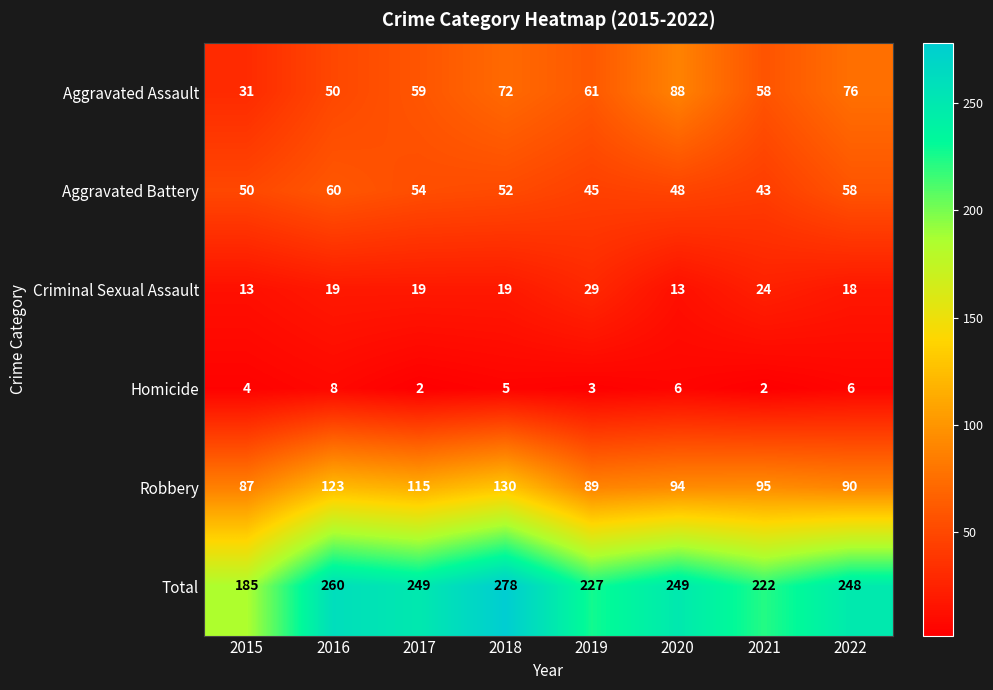

Where is Robbery nearest to the value 108?

2017